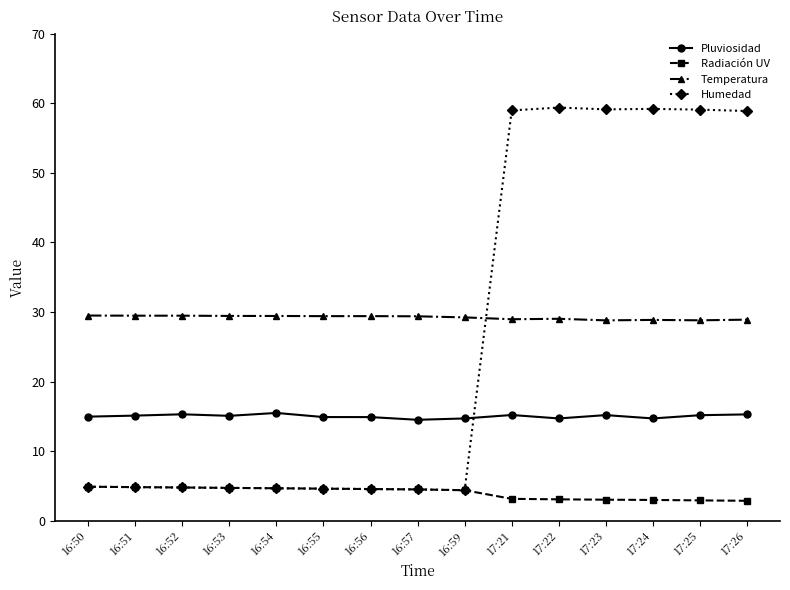

What is the greatest value displayed?

59.4